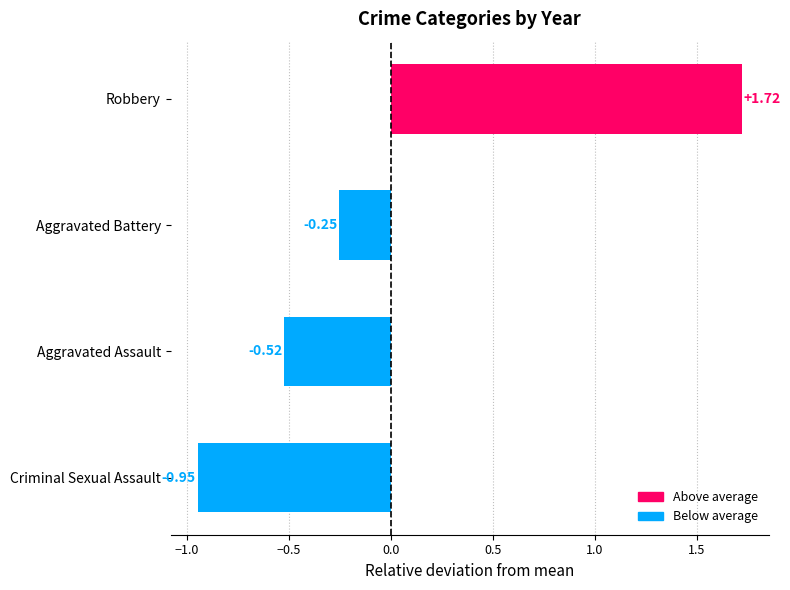

What is the difference between the maximum and second lowest values?

2.2